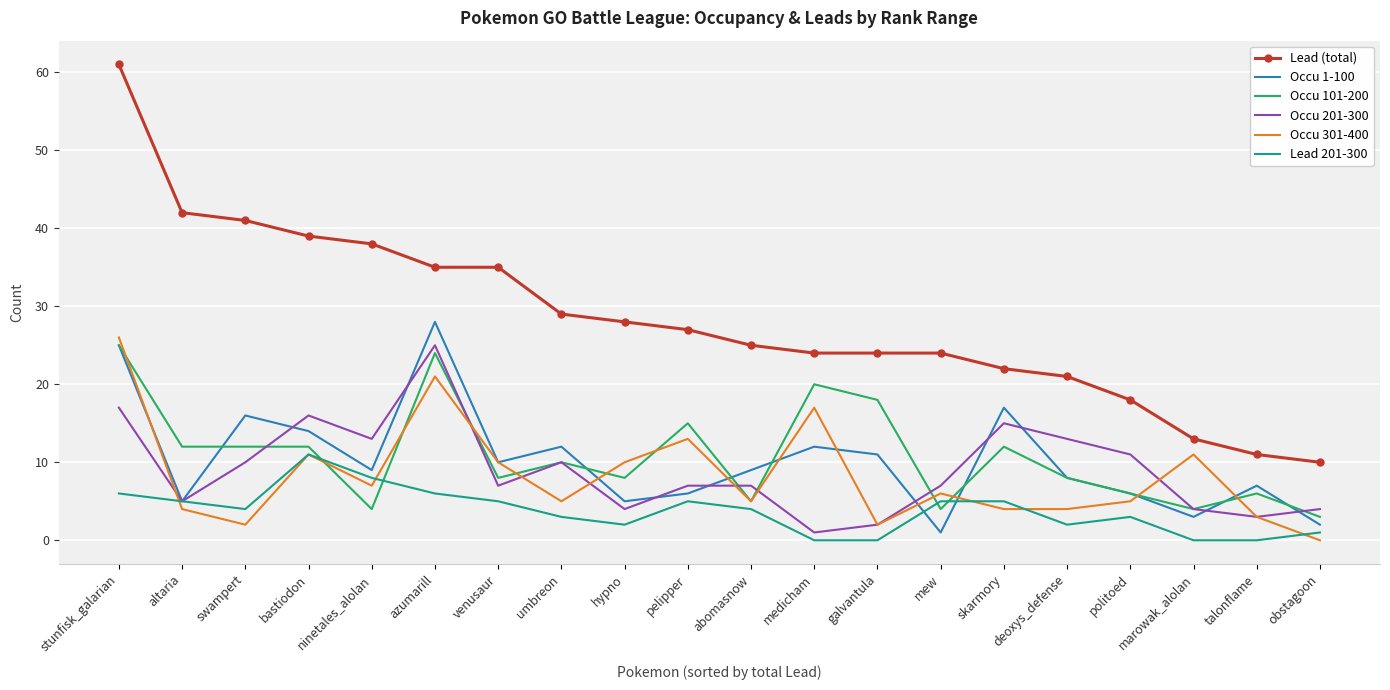

What is the total value across all series at stunfisk_galarian?

160